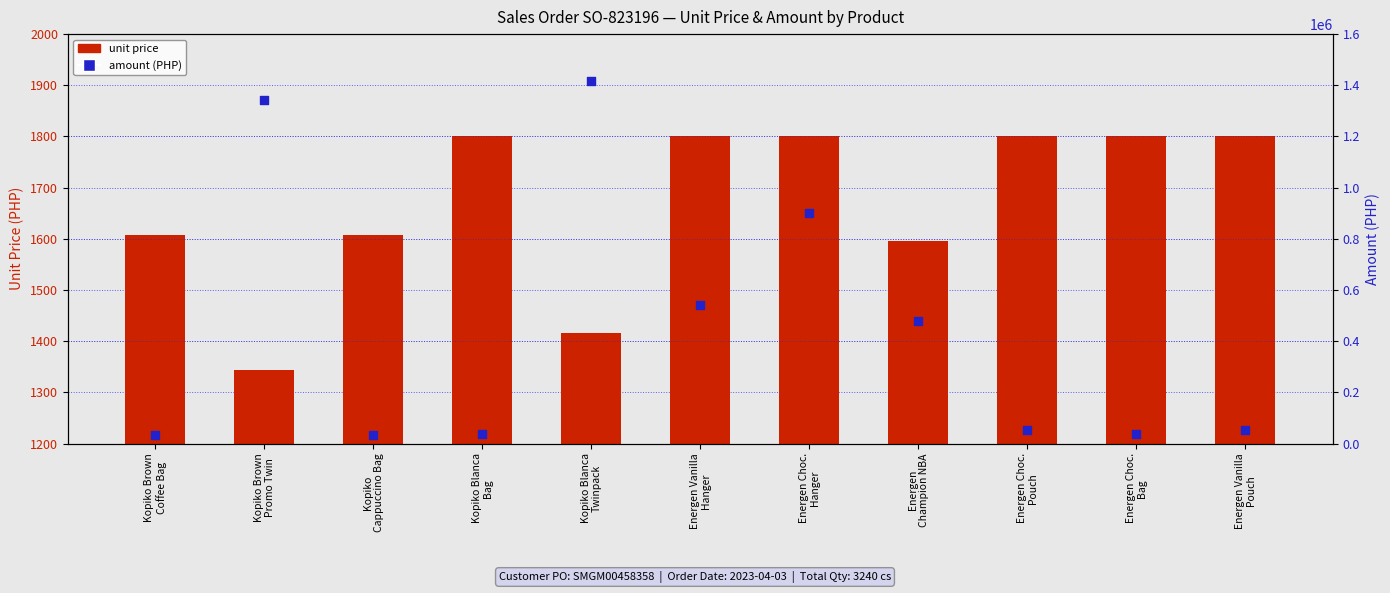

Is the value of amount (PHP) at Energen Choc.
Pouch greater than the value of unit price at Kopiko Blanca
Bag?

Yes